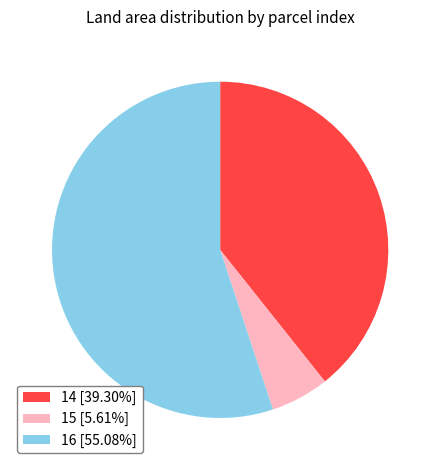

Between 16 and 15, which is larger?

16